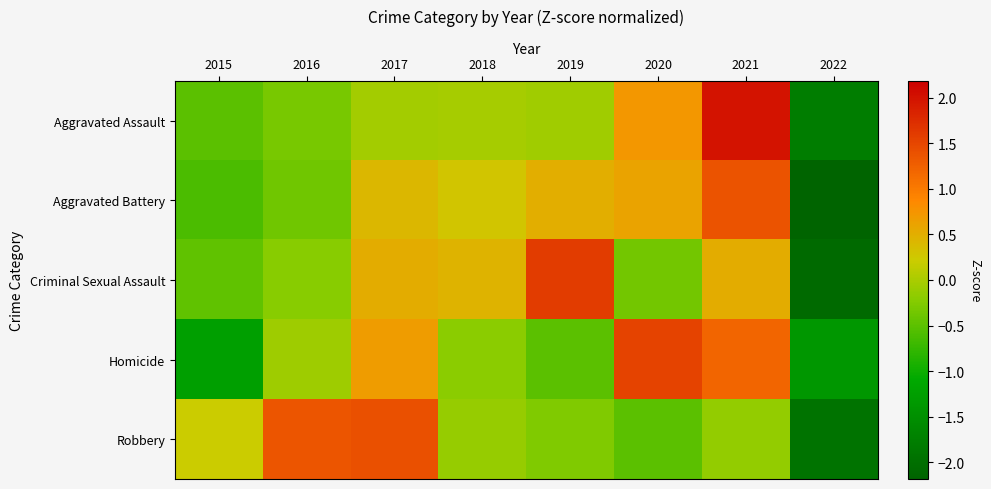

Reading left to right, list all the values displayed in this chart.

Aggravated Assault: 2015=-0.5	2016=-0.3	2017=-0.0	2018=-0.0	2019=-0.1	2020=0.7	2021=2.0	2022=-1.8
Aggravated Battery: 2015=-0.6	2016=-0.4	2017=0.4	2018=0.3	2019=0.5	2020=0.6	2021=1.4	2022=-2.2
Criminal Sexual Assault: 2015=-0.5	2016=-0.2	2017=0.5	2018=0.5	2019=1.6	2020=-0.3	2021=0.5	2022=-2.1
Homicide: 2015=-1.3	2016=-0.1	2017=0.7	2018=-0.2	2019=-0.5	2020=1.5	2021=1.2	2022=-1.4
Robbery: 2015=0.2	2016=1.4	2017=1.4	2018=-0.1	2019=-0.3	2020=-0.5	2021=-0.1	2022=-1.9